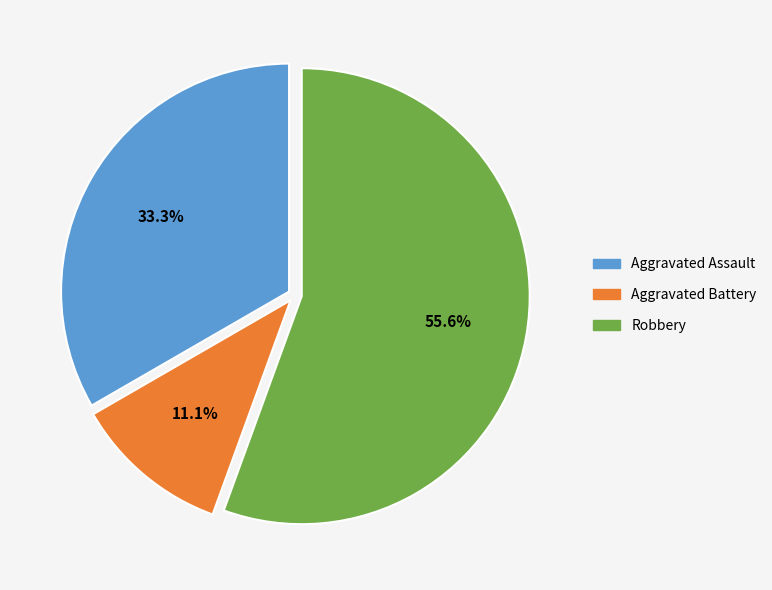

True or false: Robbery accounts for 56% of the total.

True